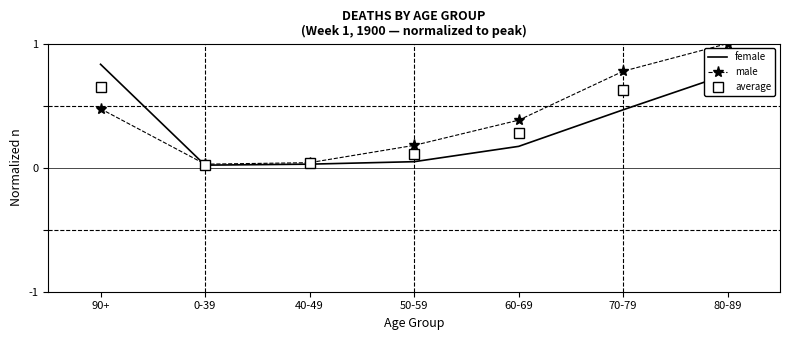

Between which two adjacent categories do male and female first intersect?

90+ and 0-39